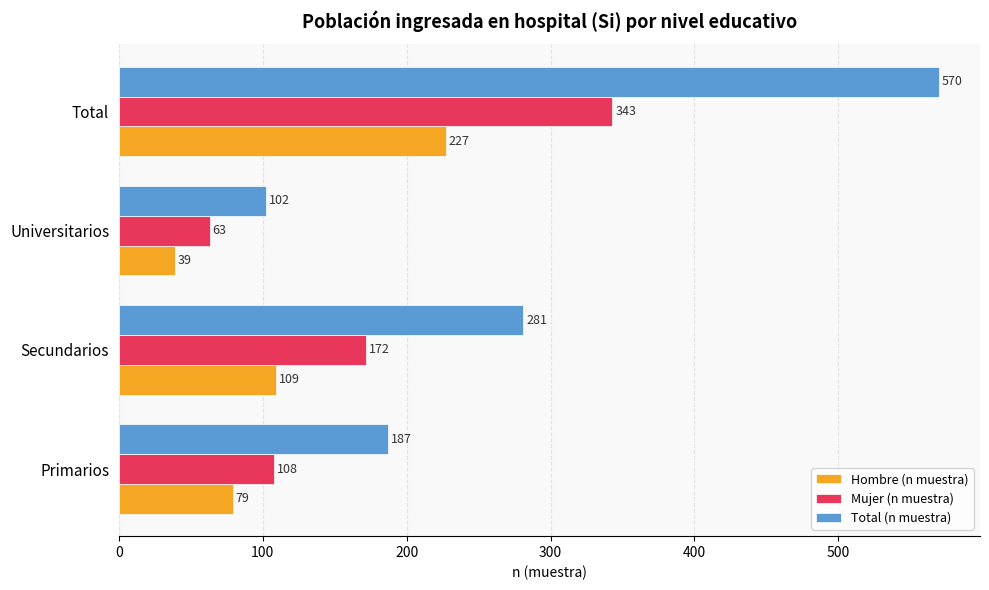

List the labels in order of Total (n muestra) value, largest first.

Total, Secundarios, Primarios, Universitarios